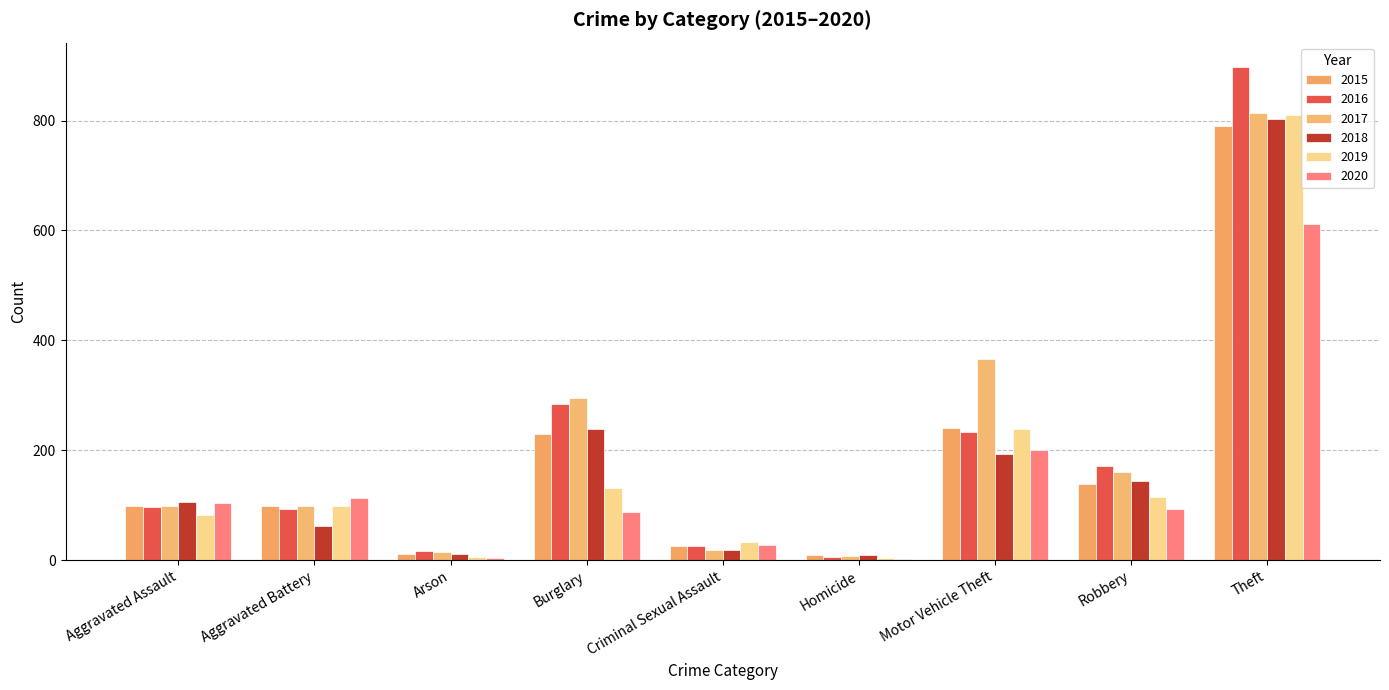

Is the value of 2015 at Aggravated Assault greater than the value of 2017 at Criminal Sexual Assault?

Yes